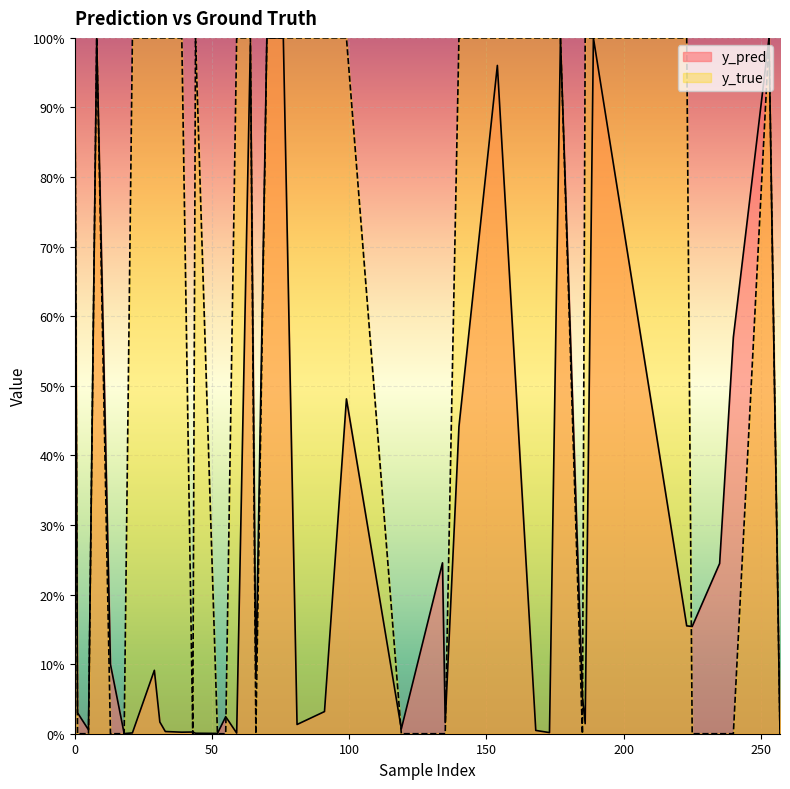

What is the total value across all series at 140?

1.4